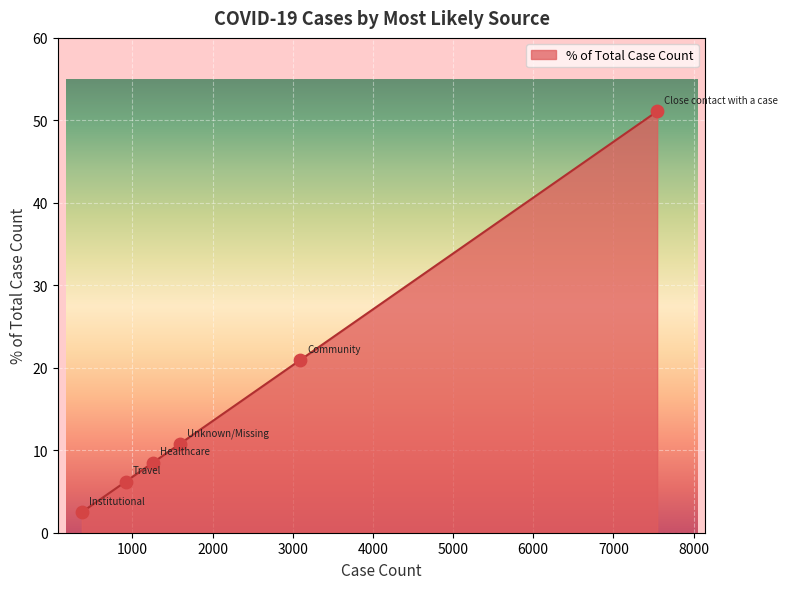

What is the greatest value displayed?

51.1